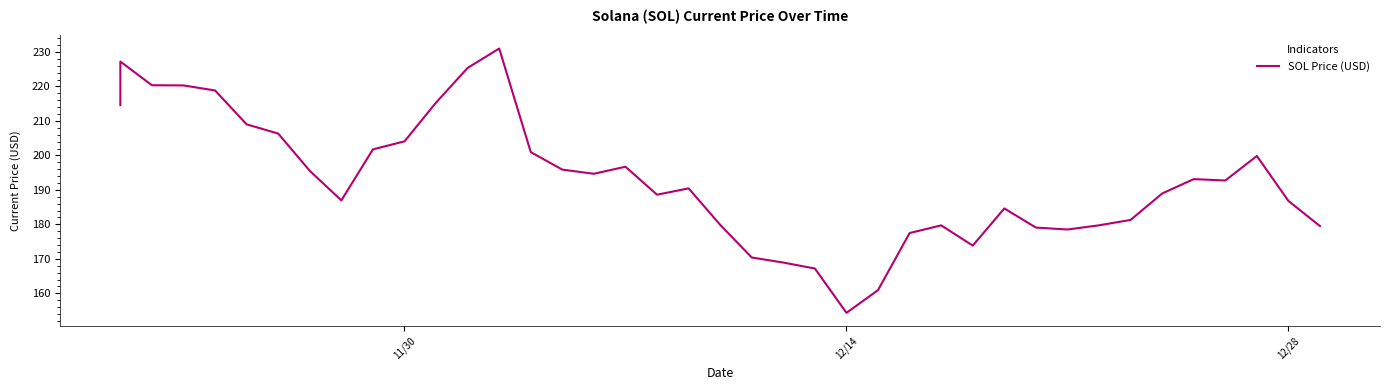

The value at 17 is 308.5. True or false?

False